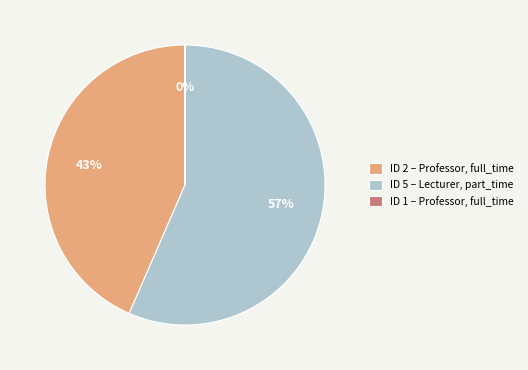

To the nearest percent, what is the difference between the largest and smallest slice percentages?

57%